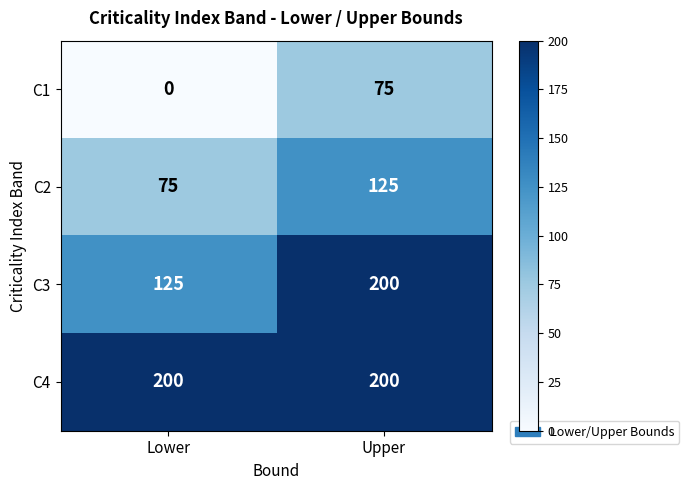

What is the total value across all series at Upper?

600